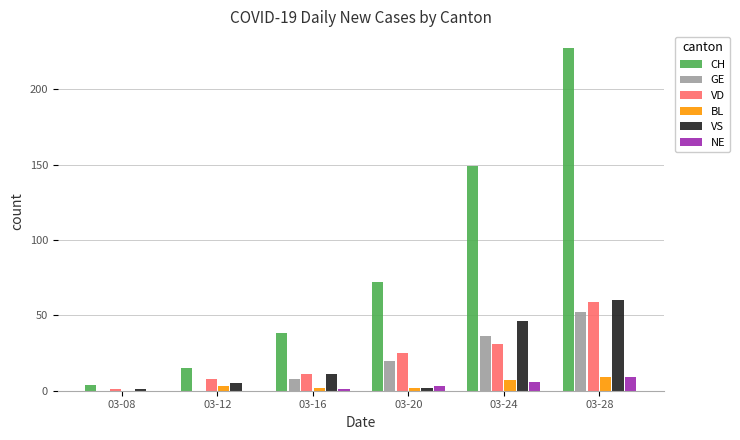

At which category is the sum across all series the highest?

03-28